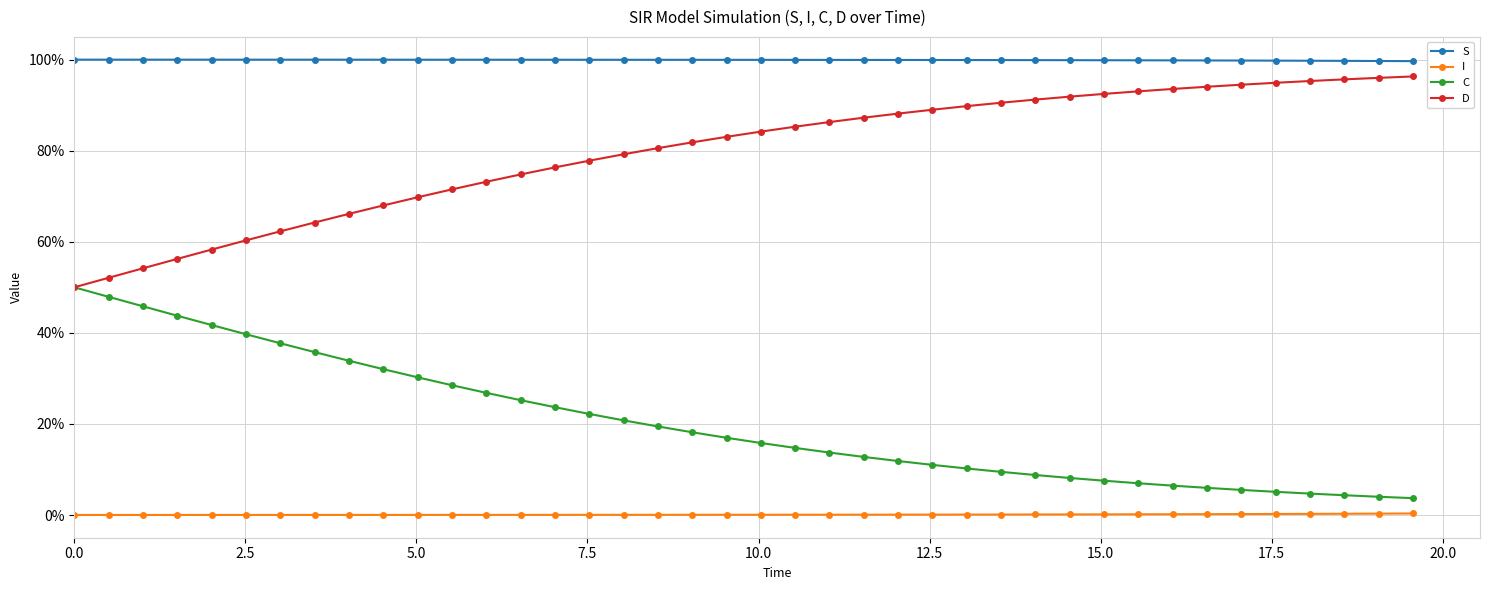

True or false: D and I intersect in this chart.

False